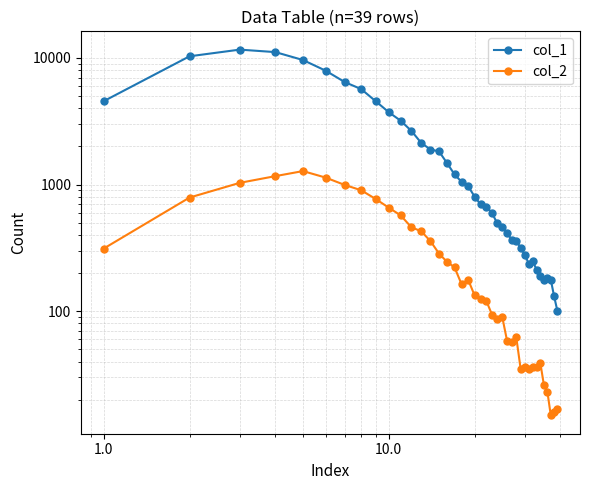

How many lines are shown in the chart?

2